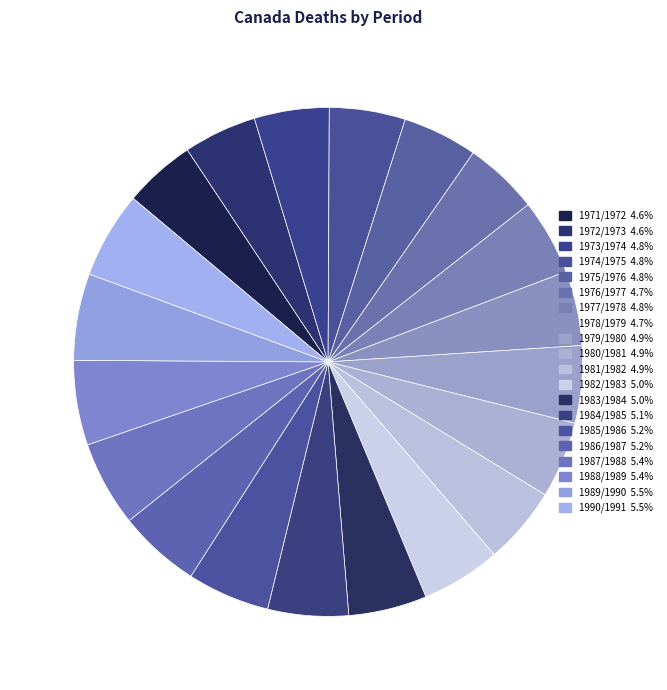

Rank the categories by value from lowest to highest.

1971/1972, 1972/1973, 1976/1977, 1978/1979, 1973/1974, 1975/1976, 1974/1975, 1977/1978, 1980/1981, 1979/1980, 1981/1982, 1983/1984, 1982/1983, 1984/1985, 1986/1987, 1985/1986, 1988/1989, 1987/1988, 1990/1991, 1989/1990